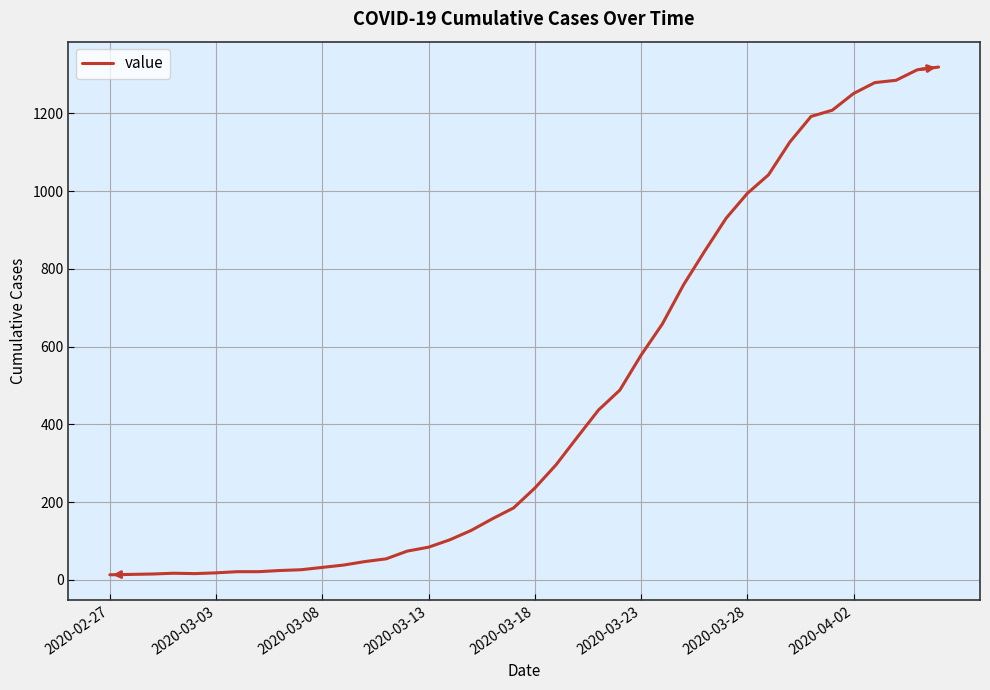

What is the difference between the second highest and second lowest values?

1298